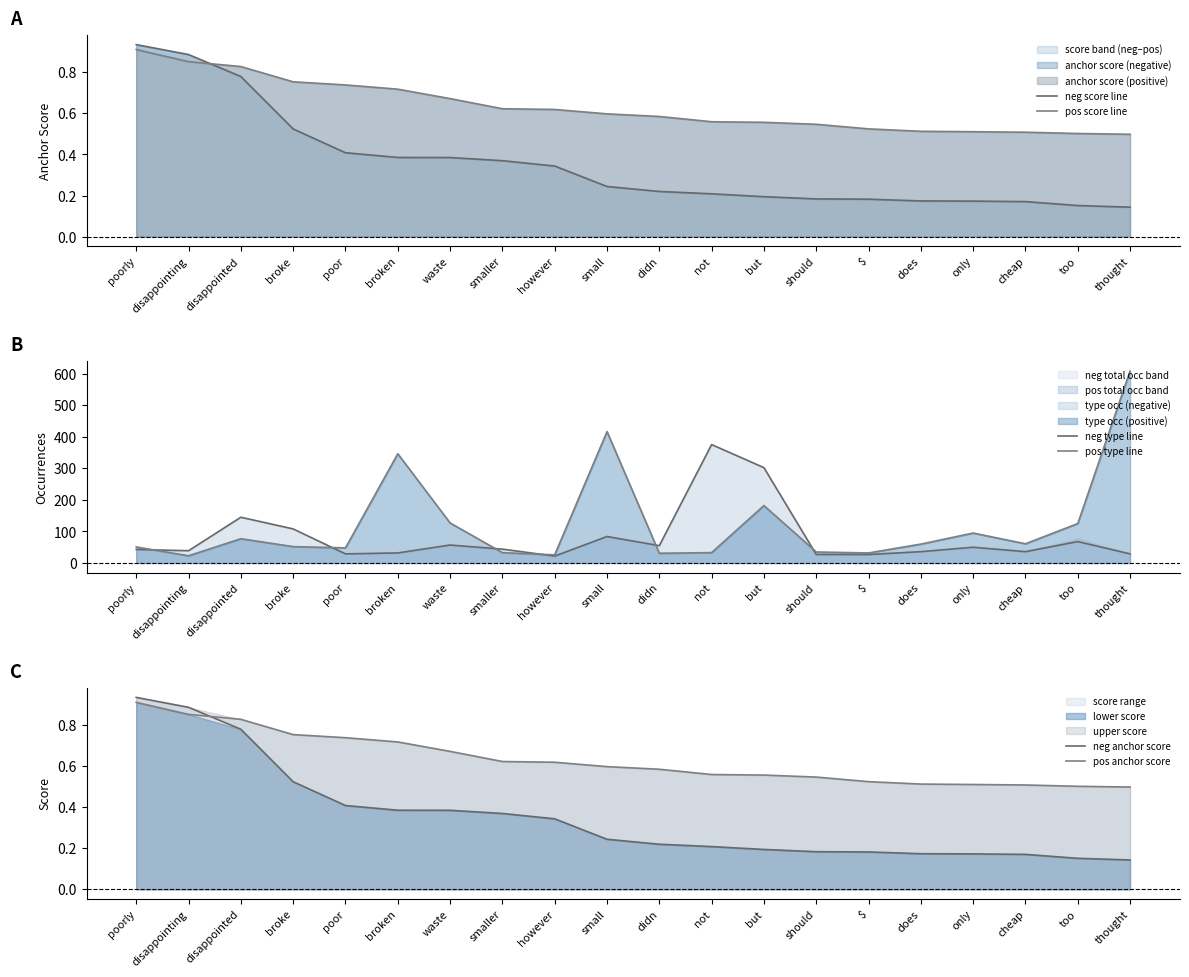

What is the approximate value of neg anchor score at but?

0.2